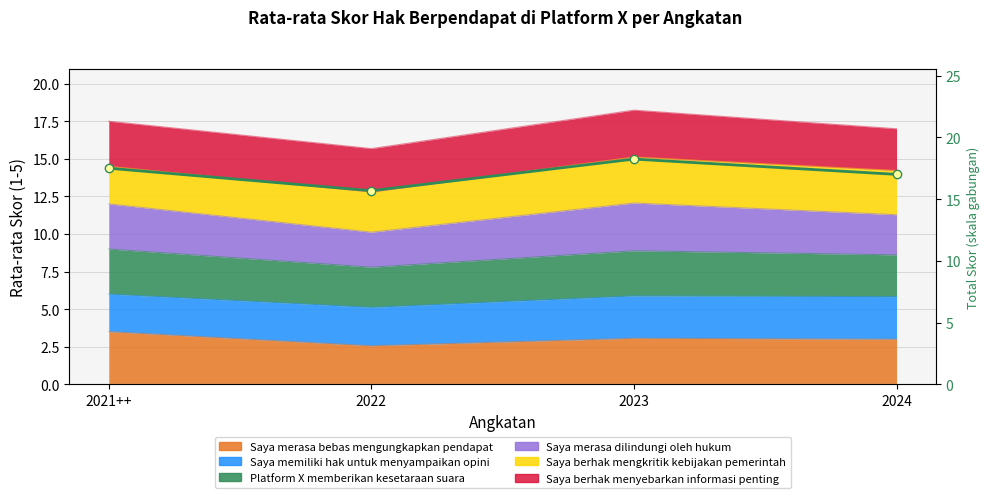

Reading left to right, what are all the values shown in this chart?

17.5	15.7	18.2	17.0